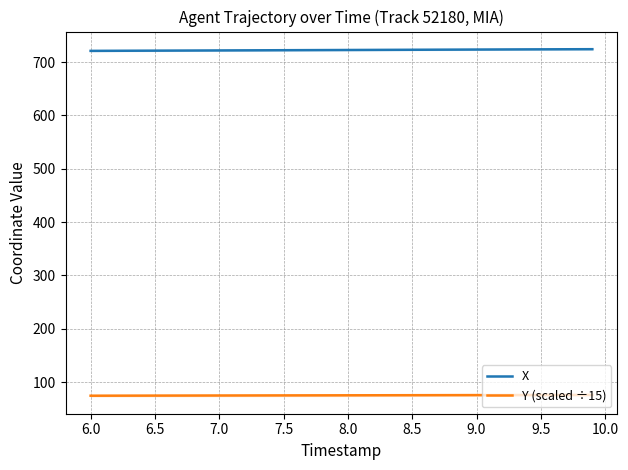

What is the maximum value for X?

724.2